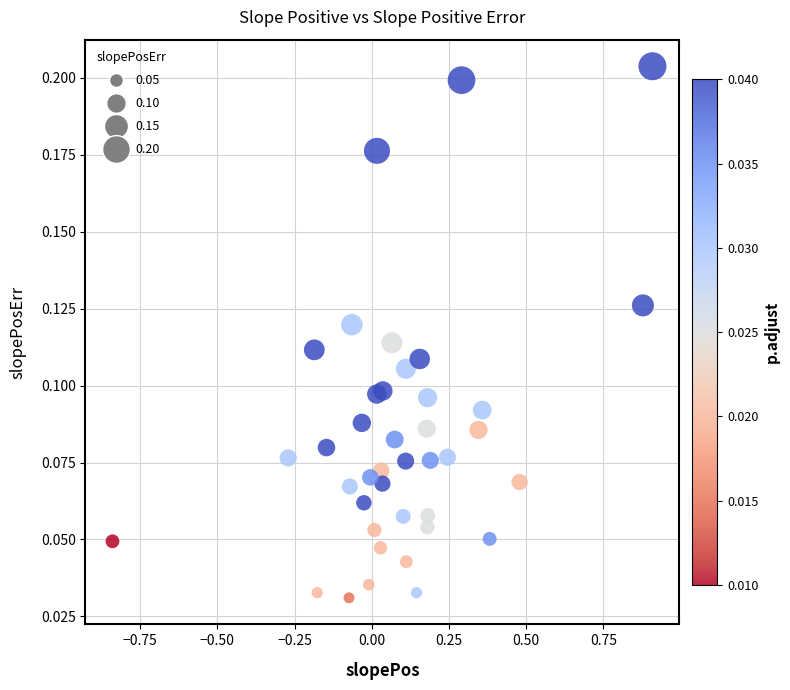

What is the range of X values (max minus min)?

1.7